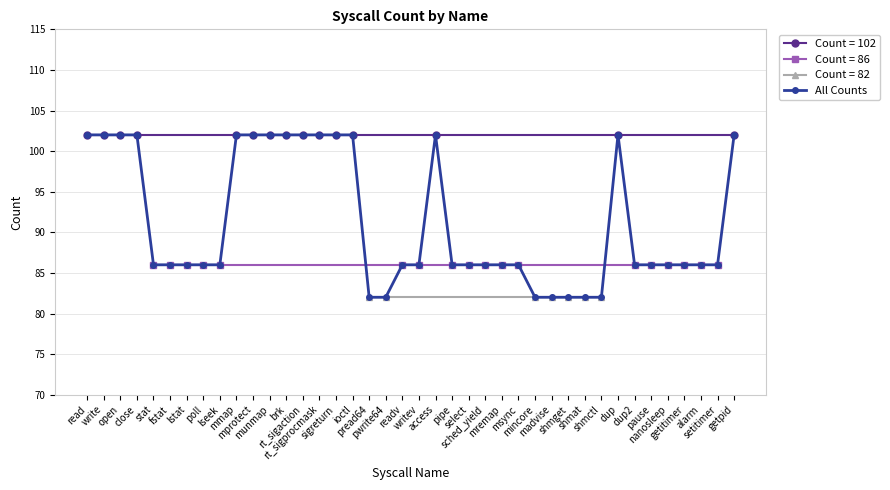

What is the ratio of the value at shmctl to the value at alarm?

1.0